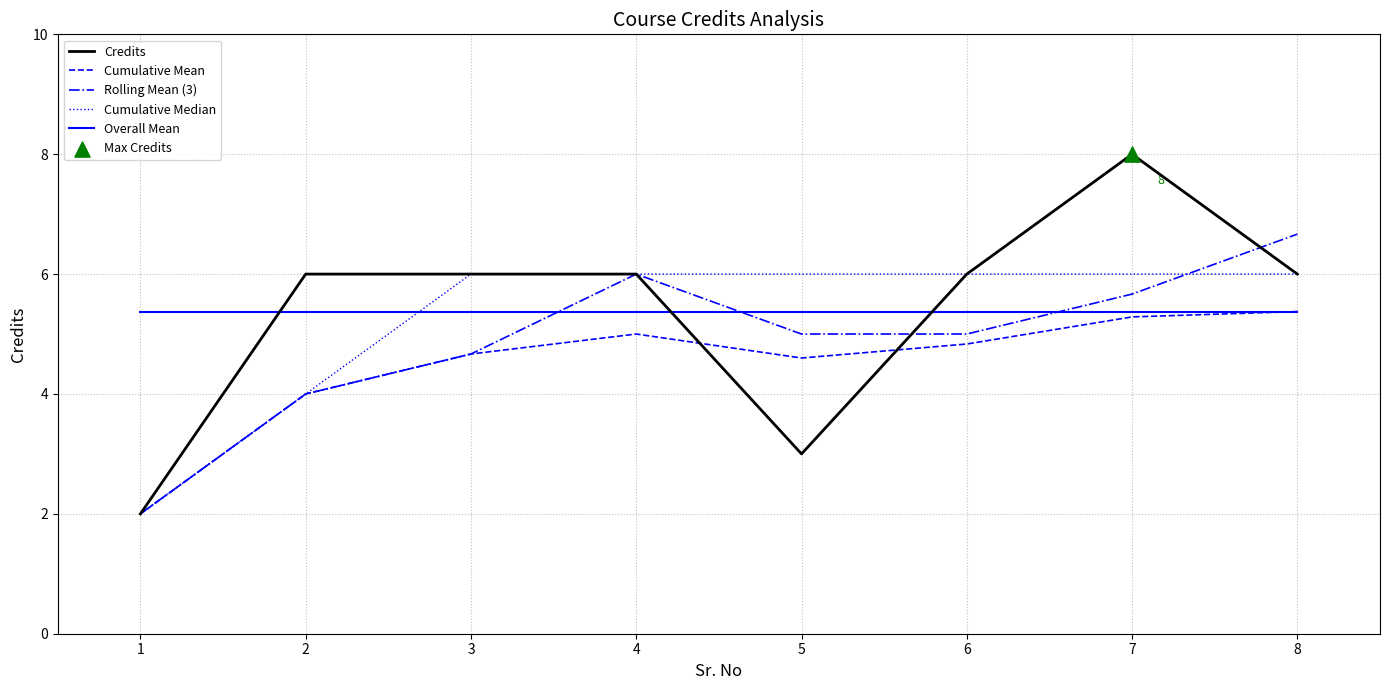

Which series changed the most between 3 and 7?

Credits